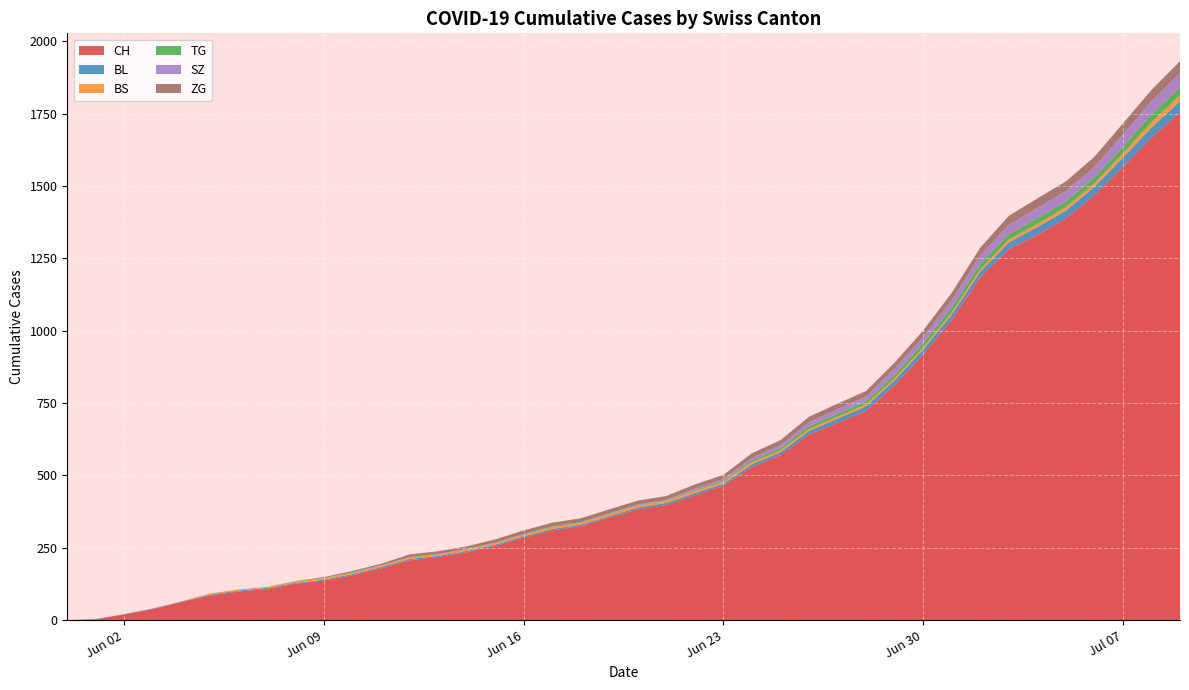

Reading left to right, transcribe all the data shown in this chart.

CH: 2020-05-31=0	2020-06-01=3	2020-06-02=20	2020-06-03=38	2020-06-04=62	2020-06-05=85	2020-06-06=99	2020-06-07=108	2020-06-08=126	2020-06-09=137	2020-06-10=155	2020-06-11=179	2020-06-12=207	2020-06-13=218	2020-06-14=235	2020-06-15=257	2020-06-16=285	2020-06-17=310	2020-06-18=325	2020-06-19=354	2020-06-20=383	2020-06-21=398	2020-06-22=432	2020-06-23=464	2020-06-24=530	2020-06-25=570	2020-06-26=642	2020-06-27=682	2020-06-28=723	2020-06-29=812	2020-06-30=918	2020-07-01=1038	2020-07-02=1185	2020-07-03=1282	2020-07-04=1331	2020-07-05=1388	2020-07-06=1468	2020-07-07=1566	2020-07-08=1667	2020-07-09=1755
BL: 2020-05-31=0	2020-06-01=1	2020-06-02=1	2020-06-03=2	2020-06-04=2	2020-06-05=3	2020-06-06=3	2020-06-07=3	2020-06-08=3	2020-06-09=3	2020-06-10=4	2020-06-11=4	2020-06-12=4	2020-06-13=4	2020-06-14=4	2020-06-15=4	2020-06-16=5	2020-06-17=5	2020-06-18=5	2020-06-19=5	2020-06-20=6	2020-06-21=7	2020-06-22=7	2020-06-23=7	2020-06-24=9	2020-06-25=10	2020-06-26=12	2020-06-27=14	2020-06-28=16	2020-06-29=17	2020-06-30=17	2020-07-01=18	2020-07-02=19	2020-07-03=23	2020-07-04=27	2020-07-05=27	2020-07-06=29	2020-07-07=32	2020-07-08=35	2020-07-09=38
BS: 2020-05-31=0	2020-06-01=0	2020-06-02=0	2020-06-03=1	2020-06-04=1	2020-06-05=4	2020-06-06=4	2020-06-07=4	2020-06-08=4	2020-06-09=5	2020-06-10=5	2020-06-11=5	2020-06-12=5	2020-06-13=5	2020-06-14=5	2020-06-15=5	2020-06-16=5	2020-06-17=6	2020-06-18=6	2020-06-19=7	2020-06-20=7	2020-06-21=7	2020-06-22=7	2020-06-23=7	2020-06-24=7	2020-06-25=7	2020-06-26=7	2020-06-27=7	2020-06-28=7	2020-06-29=7	2020-06-30=7	2020-07-01=7	2020-07-02=8	2020-07-03=10	2020-07-04=11	2020-07-05=12	2020-07-06=12	2020-07-07=15	2020-07-08=18	2020-07-09=21
TG: 2020-05-31=0	2020-06-01=0	2020-06-02=0	2020-06-03=0	2020-06-04=0	2020-06-05=0	2020-06-06=0	2020-06-07=0	2020-06-08=1	2020-06-09=1	2020-06-10=1	2020-06-11=1	2020-06-12=1	2020-06-13=1	2020-06-14=1	2020-06-15=1	2020-06-16=2	2020-06-17=2	2020-06-18=2	2020-06-19=2	2020-06-20=2	2020-06-21=2	2020-06-22=3	2020-06-23=4	2020-06-24=6	2020-06-25=8	2020-06-26=10	2020-06-27=10	2020-06-28=11	2020-06-29=12	2020-06-30=15	2020-07-01=18	2020-07-02=19	2020-07-03=19	2020-07-04=20	2020-07-05=21	2020-07-06=21	2020-07-07=23	2020-07-08=27	2020-07-09=27
SZ: 2020-05-31=0	2020-06-01=0	2020-06-02=0	2020-06-03=0	2020-06-04=0	2020-06-05=0	2020-06-06=0	2020-06-07=0	2020-06-08=0	2020-06-09=0	2020-06-10=0	2020-06-11=1	2020-06-12=1	2020-06-13=1	2020-06-14=1	2020-06-15=1	2020-06-16=1	2020-06-17=1	2020-06-18=1	2020-06-19=2	2020-06-20=2	2020-06-21=2	2020-06-22=6	2020-06-23=6	2020-06-24=9	2020-06-25=10	2020-06-26=13	2020-06-27=16	2020-06-28=16	2020-06-29=21	2020-06-30=21	2020-07-01=25	2020-07-02=29	2020-07-03=32	2020-07-04=35	2020-07-05=35	2020-07-06=35	2020-07-07=42	2020-07-08=46	2020-07-09=49
ZG: 2020-05-31=0	2020-06-01=0	2020-06-02=0	2020-06-03=0	2020-06-04=0	2020-06-05=0	2020-06-06=0	2020-06-07=0	2020-06-08=1	2020-06-09=3	2020-06-10=5	2020-06-11=5	2020-06-12=9	2020-06-13=9	2020-06-14=9	2020-06-15=11	2020-06-16=12	2020-06-17=13	2020-06-18=13	2020-06-19=13	2020-06-20=13	2020-06-21=13	2020-06-22=14	2020-06-23=14	2020-06-24=16	2020-06-25=17	2020-06-26=19	2020-06-27=19	2020-06-28=19	2020-06-29=21	2020-06-30=23	2020-07-01=25	2020-07-02=27	2020-07-03=31	2020-07-04=33	2020-07-05=33	2020-07-06=36	2020-07-07=38	2020-07-08=39	2020-07-09=41